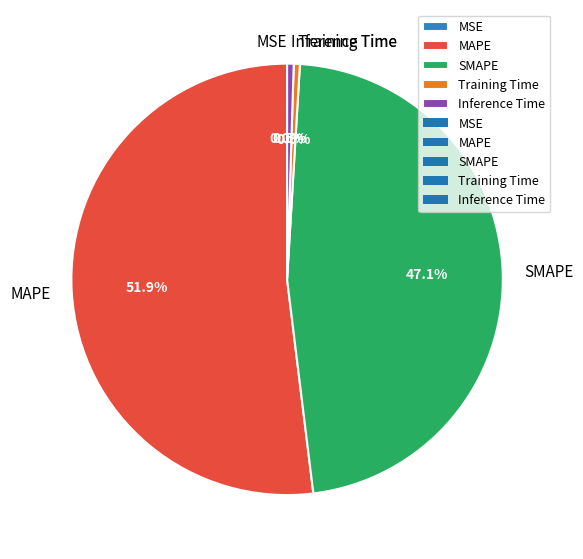

What portion of the pie excludes SMAPE?

52.9%